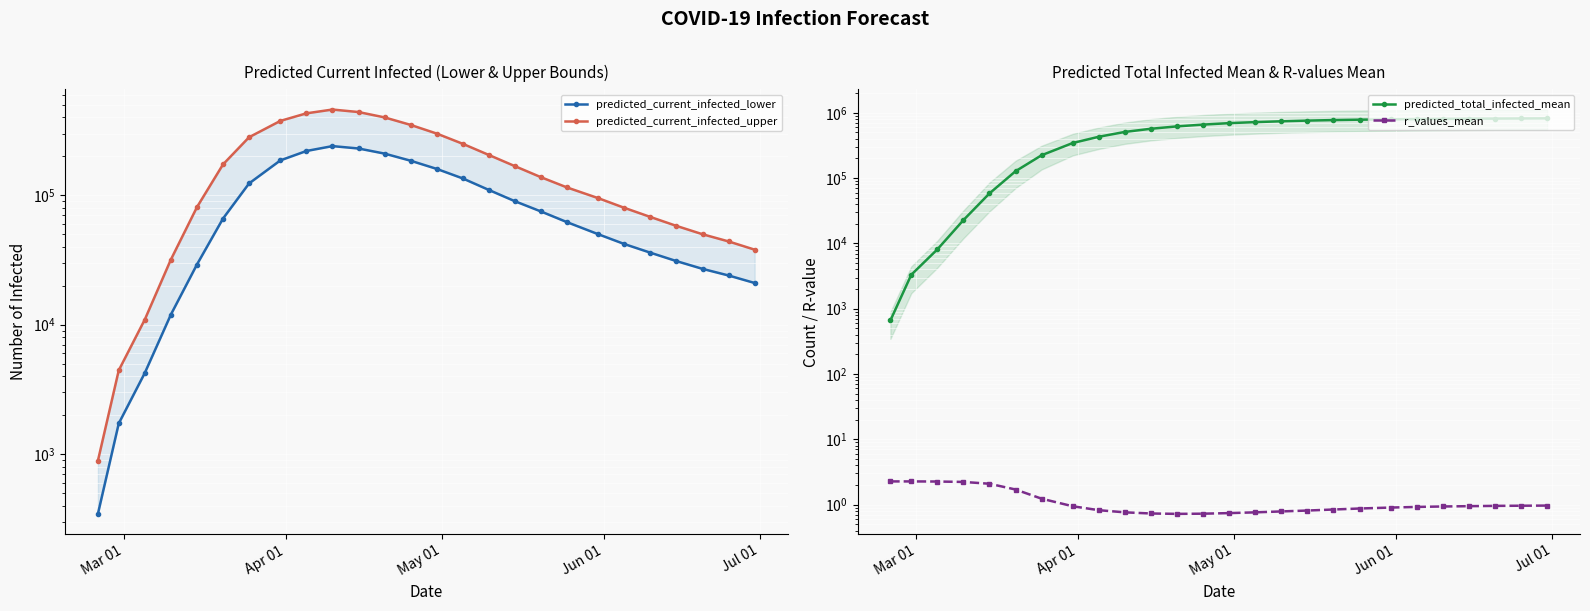

What is the difference between the second highest and second lowest values in the r_values_mean series?

1.5